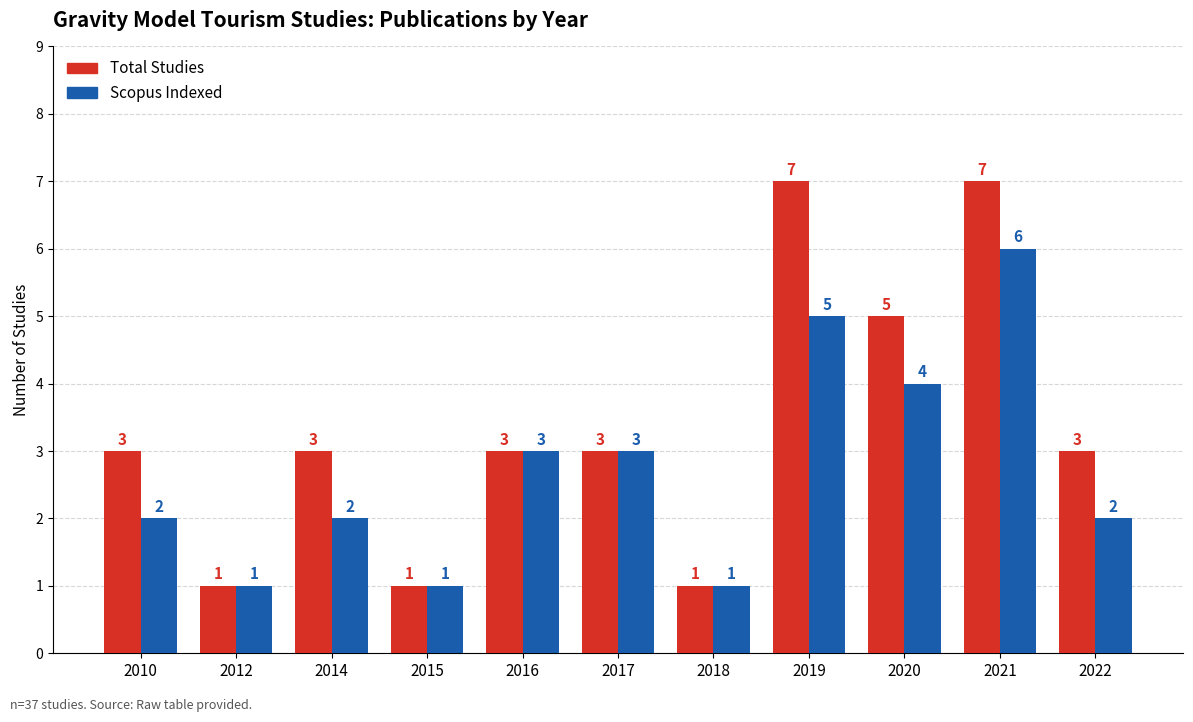

Reading left to right, what are all the values shown in this chart?

Total Studies: 3	1	3	1	3	3	1	7	5	7	3
Scopus Indexed: 2	1	2	1	3	3	1	5	4	6	2